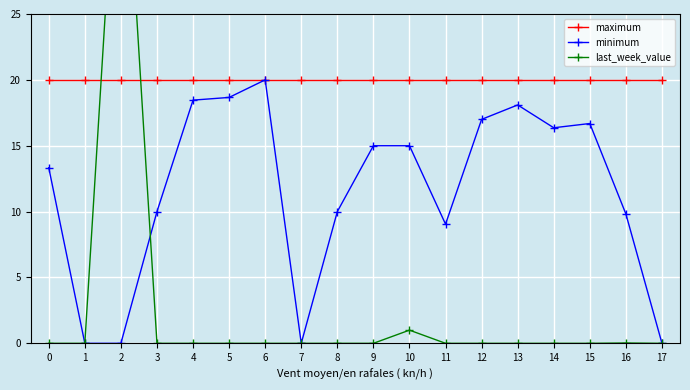

Where is minimum nearest to the value 10?

3